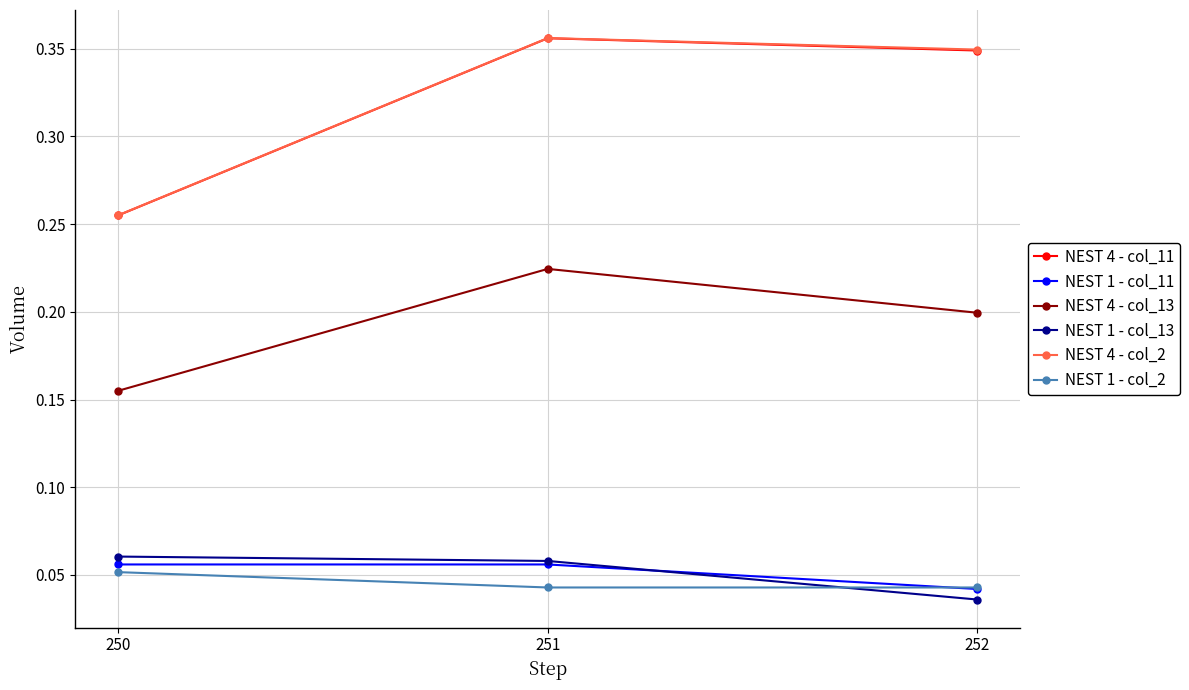

Is the value of NEST 1 - col_13 at 250 greater than the value of NEST 1 - col_11 at 251?

Yes